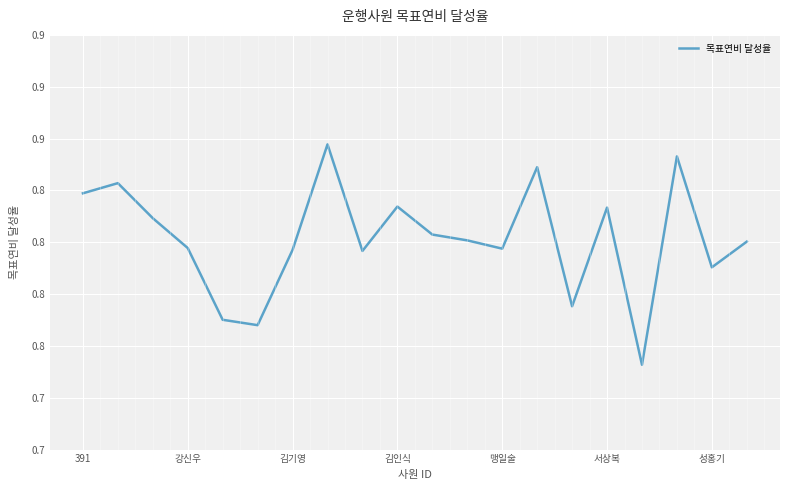

How many data points does each series have?

20